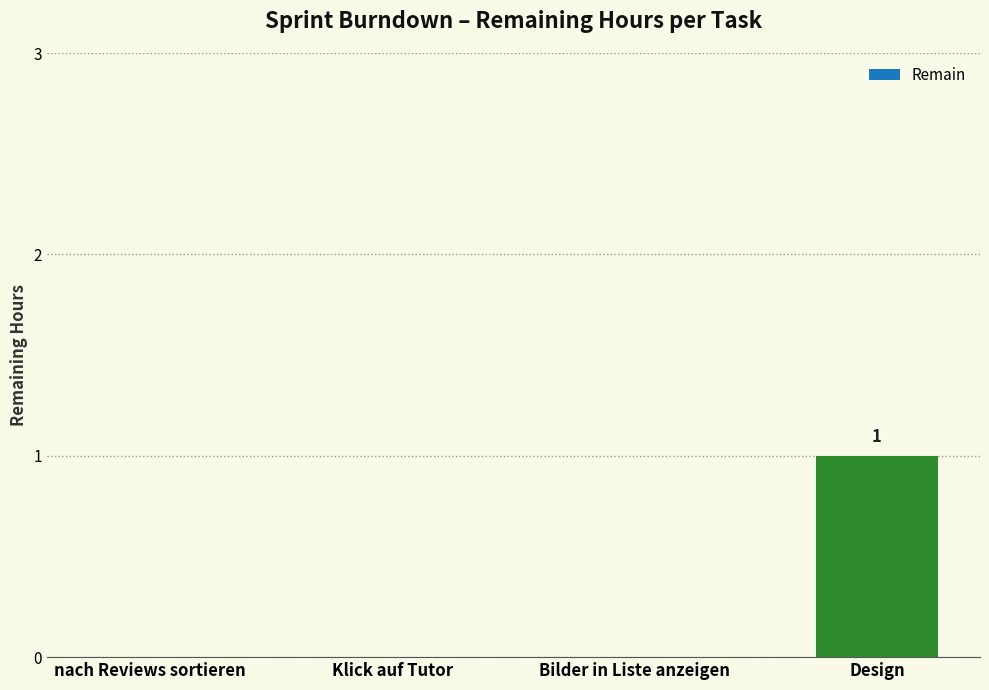

Reading left to right, extract all data points from this chart.

nach Reviews sortieren=0	Klick auf Tutor=0	Bilder in Liste anzeigen=0	Design=1